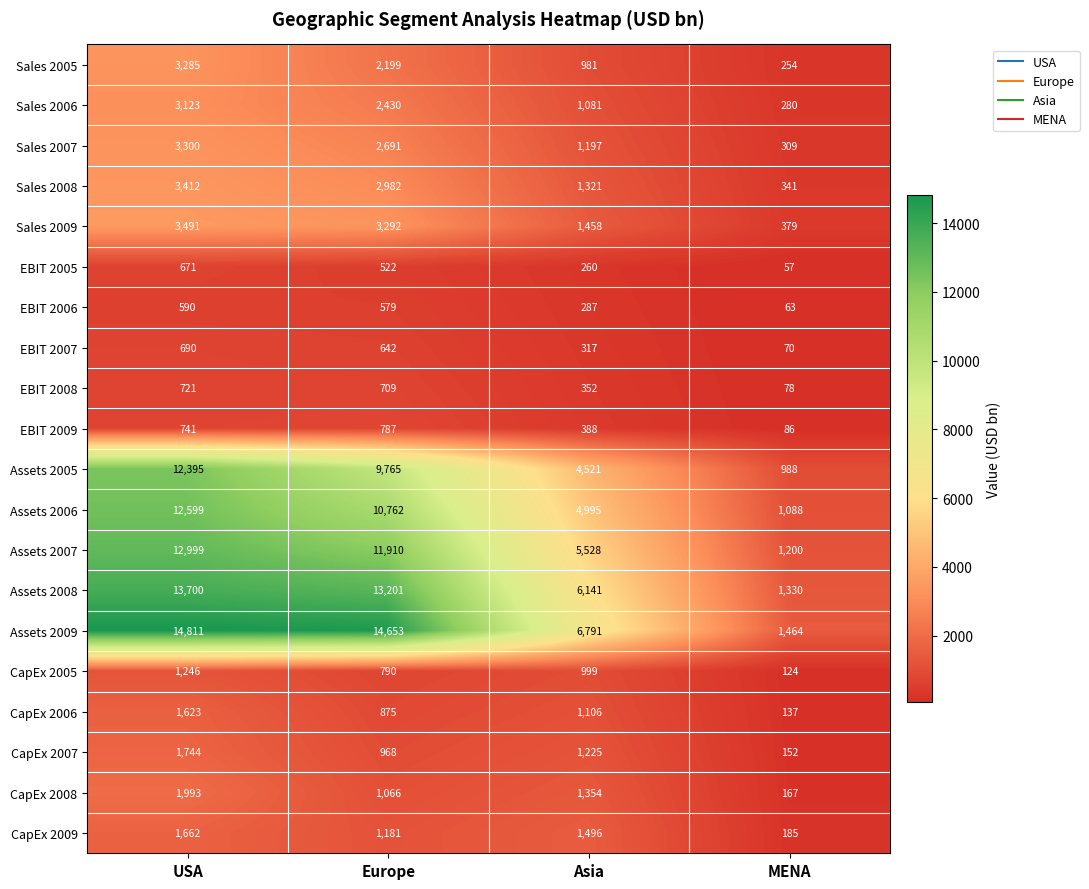

At how many categories does at least one series exceed 1873?

3